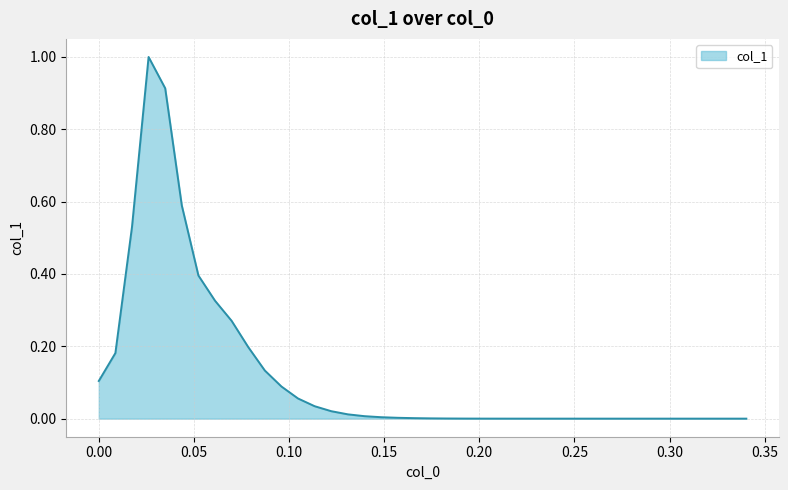

What is the maximum value shown in the chart?

1.0